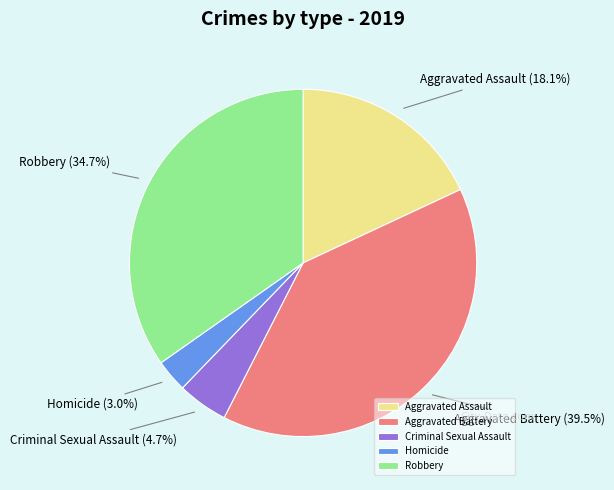

Which slice is the smallest?

Homicide